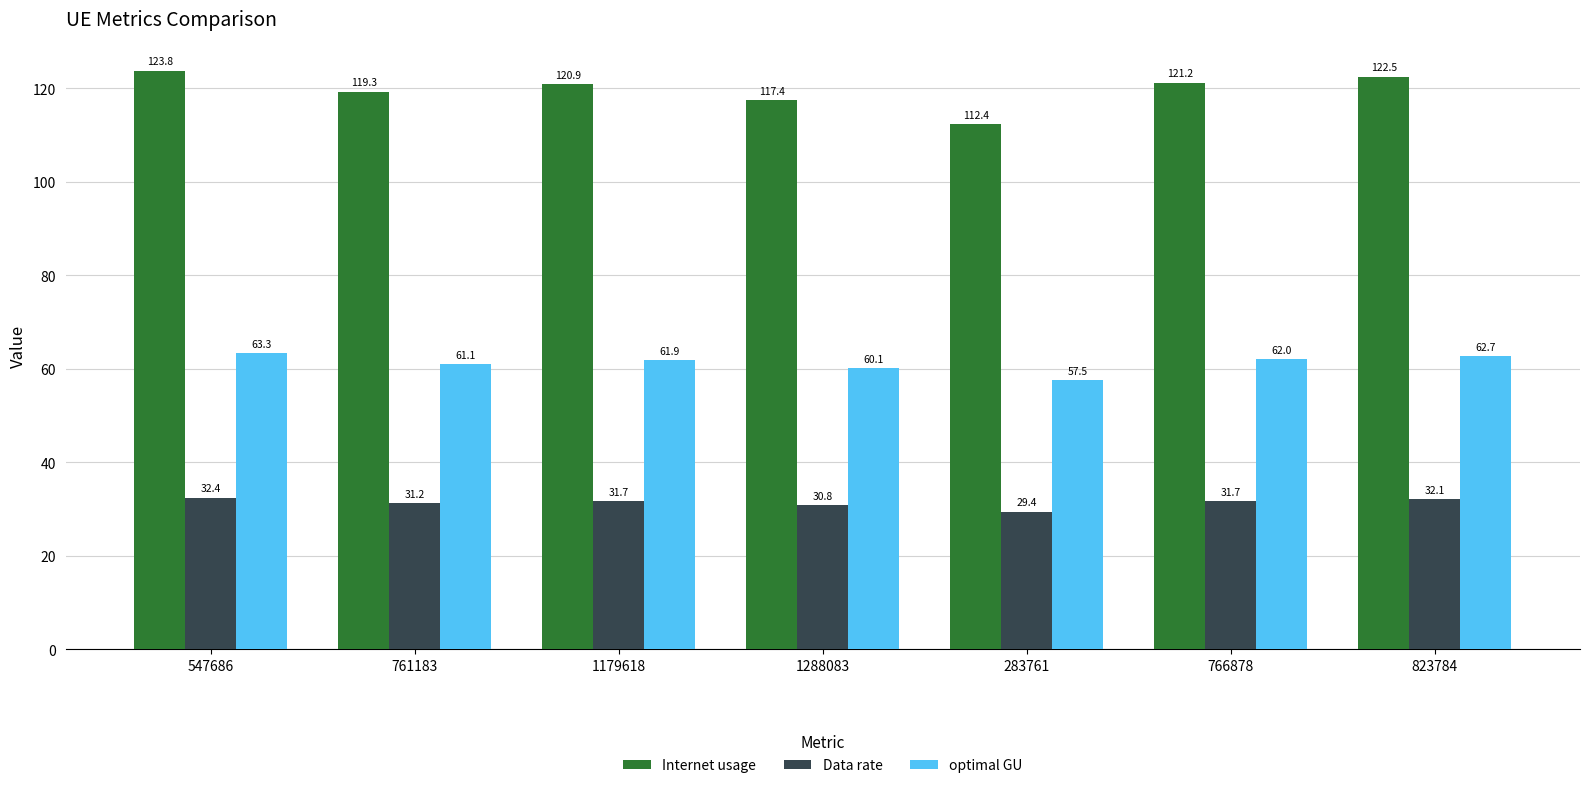

Where is Internet usage nearest to the value 118?

1288083